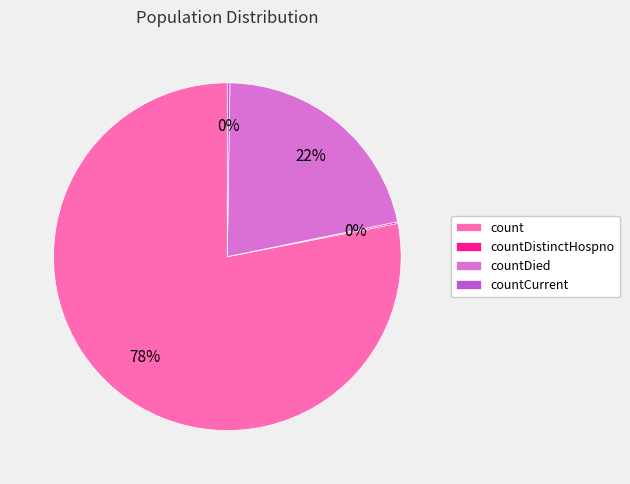

True or false: countDied accounts for 22% of the total.

True